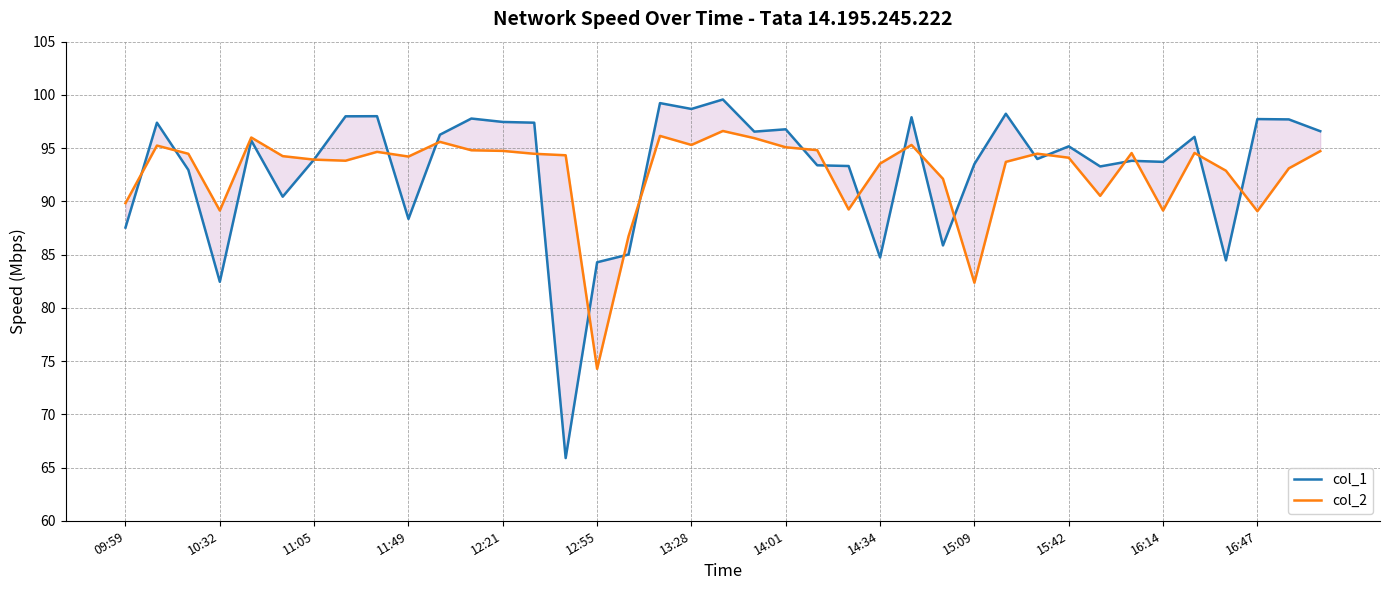

Which series has the largest range (max minus min)?

col_1